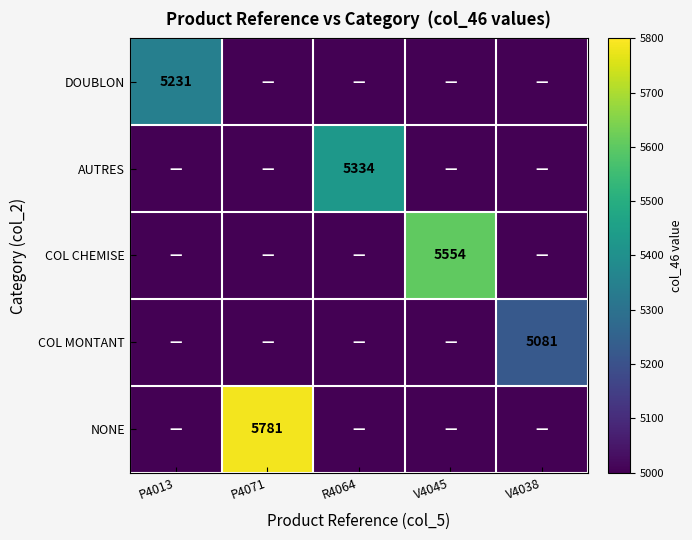

Is it true that COL CHEMISE equals 2329 at V4045?

False